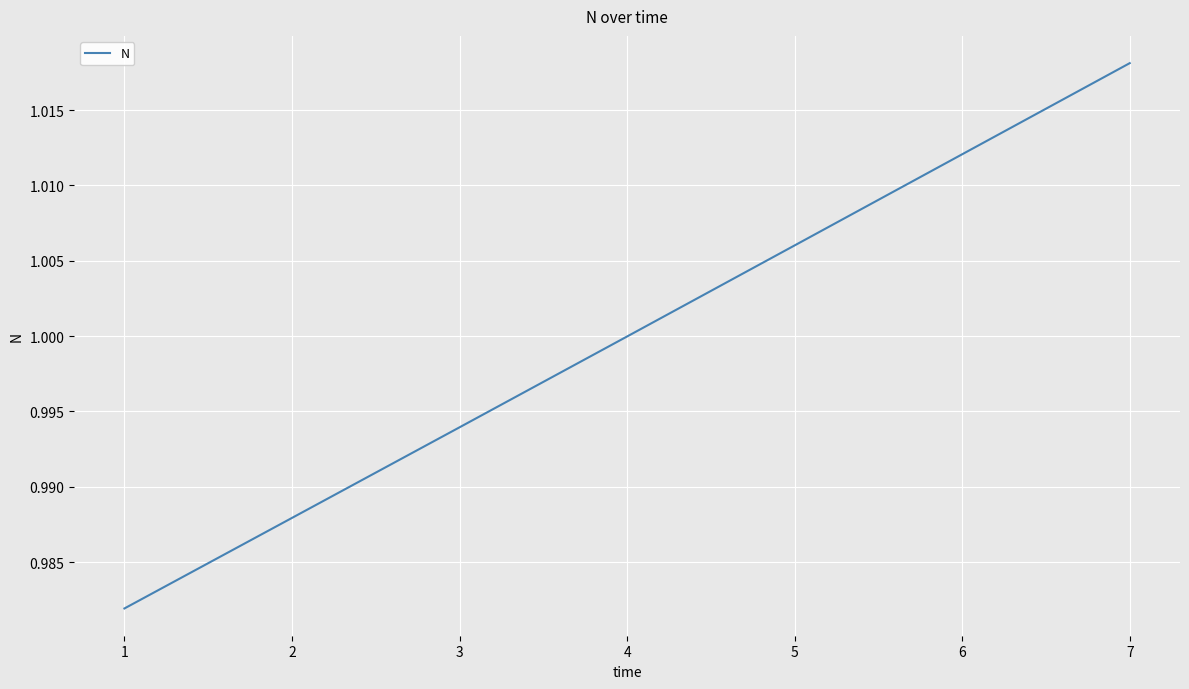

Which category has the highest value across all series?

7